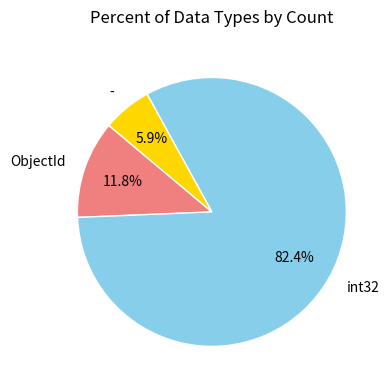

Is the sum of - and int32 greater than half?

Yes